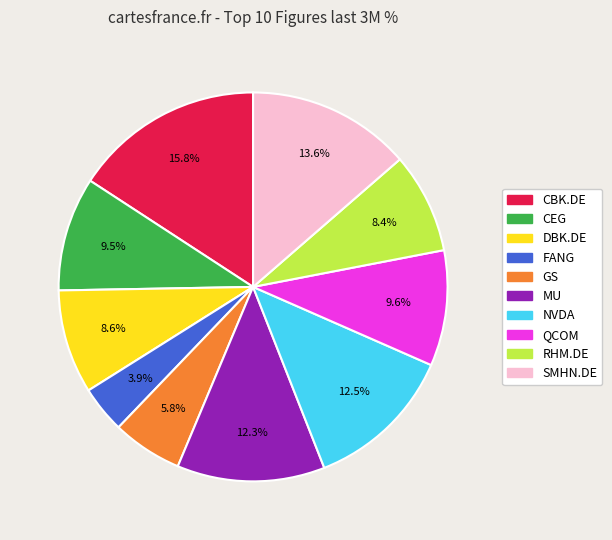

The QCOM slice represents 10% of the pie. True or false?

True